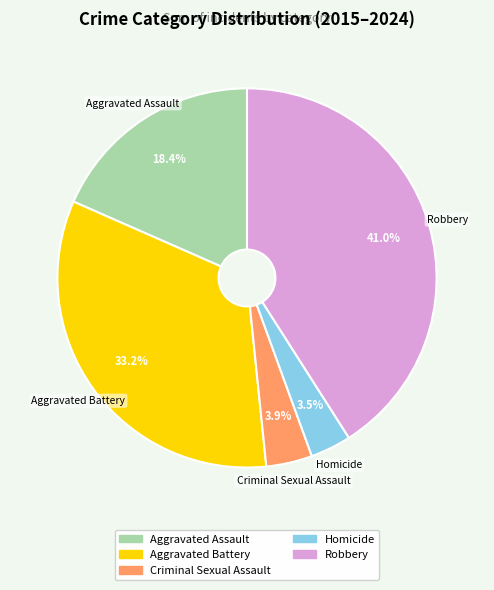

What is the total percentage of Criminal Sexual Assault and Aggravated Assault?

22.3%